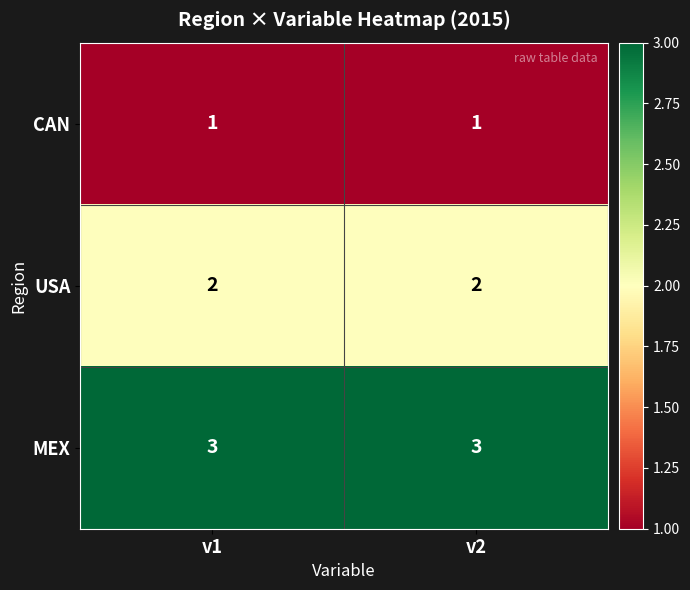

Is the value of CAN at v1 greater than the value of USA at v2?

No